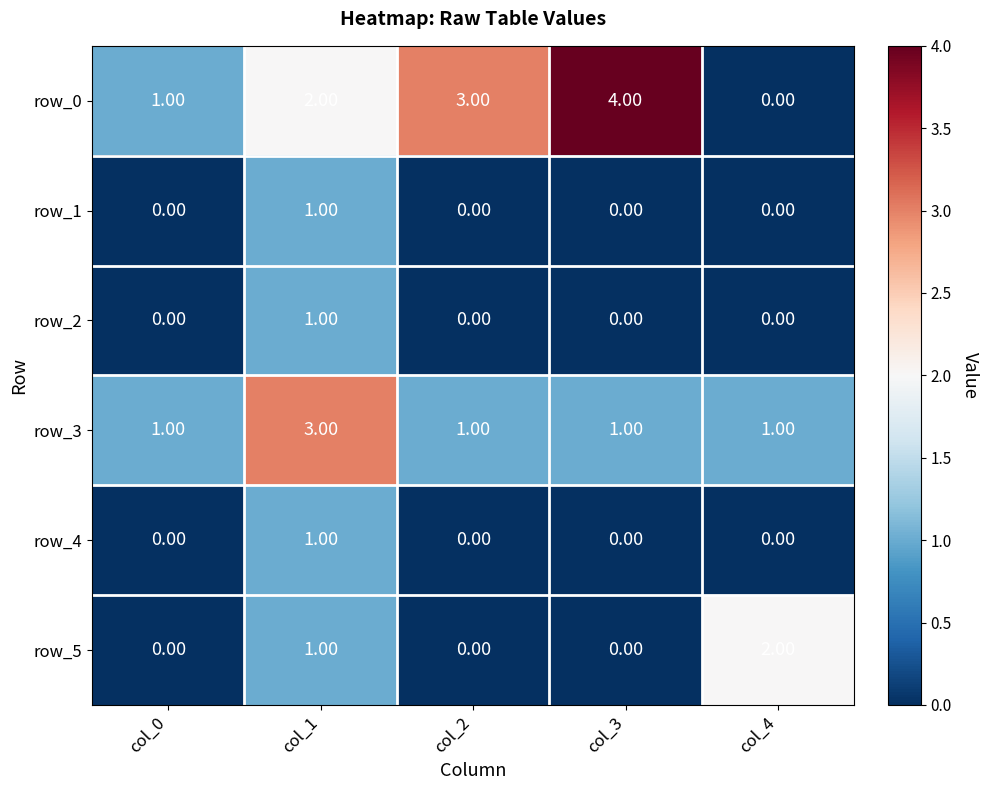

Is it true that row_2 equals 0 at col_2?

True